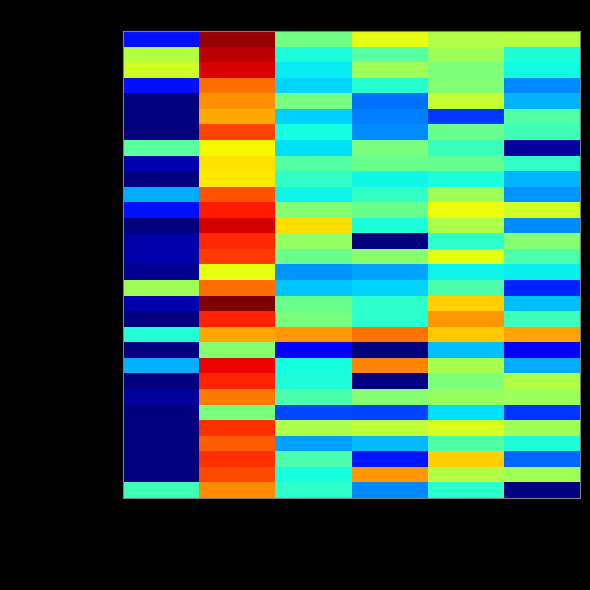

Reading right to left, what are all the values shown in this chart?

Belagavi: Others=4.3	Water Supply=4.3	Street Light LT=4.8	Street Light HT=3.7	LT Sets=7.5	HT Sets=1.1
Bagalkot: Others=3.0	Water Supply=4.1	Street Light LT=3.5	Street Light HT=2.9	LT Sets=7.2	HT Sets=4.3
Vijayapura: Others=2.8	Water Supply=3.8	Street Light LT=4.2	Street Light HT=2.7	LT Sets=7.0	HT Sets=4.6
Kalburgi: Others=2.0	Water Supply=3.9	Street Light LT=3.0	Street Light HT=2.5	LT Sets=6.0	HT Sets=1.1
Bidar: Others=2.3	Water Supply=4.5	Street Light LT=1.8	Street Light HT=3.8	LT Sets=5.8	HT Sets=0.0
Raichur: Others=3.5	Water Supply=1.4	Street Light LT=1.9	Street Light HT=2.5	LT Sets=5.6	HT Sets=0.0
Koppal: Others=3.3	Water Supply=3.7	Street Light LT=2.0	Street Light HT=2.9	LT Sets=6.4	HT Sets=0.0
Gadag: Others=0.2	Water Supply=3.2	Street Light LT=3.8	Street Light HT=2.6	LT Sets=4.9	HT Sets=3.5
Dharwad: Others=3.1	Water Supply=3.6	Street Light LT=3.7	Street Light HT=3.4	LT Sets=5.1	HT Sets=0.3
Uttara Kannada: Others=2.3	Water Supply=2.9	Street Light LT=2.8	Street Light HT=3.1	LT Sets=5.1	HT Sets=0.0
Haveri: Others=2.1	Water Supply=4.2	Street Light LT=3.1	Street Light HT=2.8	LT Sets=6.3	HT Sets=2.3
Ballari: Others=4.6	Water Supply=4.9	Street Light LT=3.6	Street Light HT=3.9	LT Sets=6.7	HT Sets=1.1
Chitradurga: Others=2.0	Water Supply=4.3	Street Light LT=2.9	Street Light HT=5.2	LT Sets=7.1	HT Sets=0.0
Davanagere: Others=3.9	Water Supply=3.1	Street Light LT=0.0	Street Light HT=4.0	LT Sets=6.6	HT Sets=0.3
Shivamogga: Others=3.4	Water Supply=4.8	Street Light LT=4.0	Street Light HT=3.7	LT Sets=6.5	HT Sets=0.3
Udupi: Others=2.8	Water Supply=2.8	Street Light LT=2.2	Street Light HT=2.1	LT Sets=4.8	HT Sets=0.1
Chikkamagaluru: Others=1.2	Water Supply=3.4	Street Light LT=2.5	Street Light HT=2.4	LT Sets=6.0	HT Sets=4.2
Tumakuru: Others=2.4	Water Supply=5.3	Street Light LT=3.1	Street Light HT=3.6	LT Sets=7.6	HT Sets=0.3
Kolar: Others=3.2	Water Supply=5.7	Street Light LT=3.0	Street Light HT=3.8	LT Sets=6.7	HT Sets=0.0
Bengaluru Urban: Others=5.6	Water Supply=5.3	Street Light LT=6.0	Street Light HT=5.7	LT Sets=5.6	HT Sets=3.0
Bengaluru Rural: Others=0.8	Water Supply=2.4	Street Light LT=0.0	Street Light HT=0.9	LT Sets=3.9	HT Sets=0.0
Mandya: Others=2.2	Water Supply=4.2	Street Light LT=5.8	Street Light HT=2.9	LT Sets=6.9	HT Sets=2.3
Hassan: Others=4.3	Water Supply=3.8	Street Light LT=0.0	Street Light HT=3.0	LT Sets=6.7	HT Sets=0.0
Dakshina Kannada: Others=4.1	Water Supply=4.1	Street Light LT=3.9	Street Light HT=3.3	LT Sets=5.9	HT Sets=0.2
Kodagu: Others=1.4	Water Supply=2.6	Street Light LT=1.5	Street Light HT=1.5	LT Sets=3.8	HT Sets=0.0
Mysuru: Others=4.1	Water Supply=4.7	Street Light LT=4.5	Street Light HT=4.3	LT Sets=6.6	HT Sets=0.0
Chamarajanagara: Others=3.0	Water Supply=3.4	Street Light LT=2.4	Street Light HT=2.2	LT Sets=6.2	HT Sets=0.0
Chikkaballapura: Others=1.7	Water Supply=5.3	Street Light LT=1.1	Street Light HT=3.4	LT Sets=6.6	HT Sets=0.0
Ramanagara: Others=4.1	Water Supply=4.3	Street Light LT=5.7	Street Light HT=2.9	LT Sets=6.3	HT Sets=0.0
Yadgir: Others=0.0	Water Supply=3.1	Street Light LT=2.0	Street Light HT=3.1	LT Sets=5.8	HT Sets=3.3